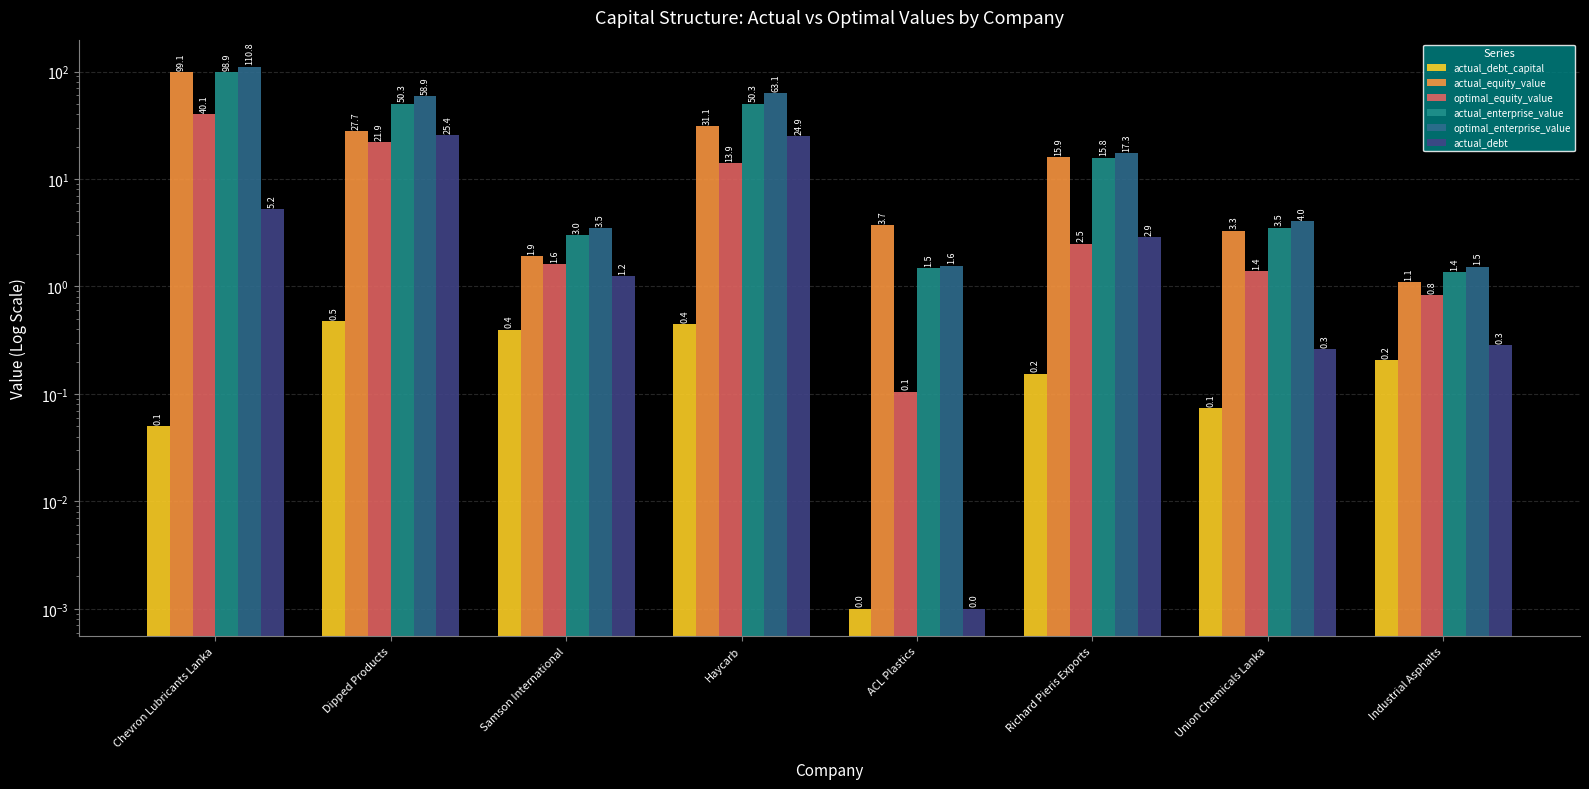

How many bars are there in total?

48